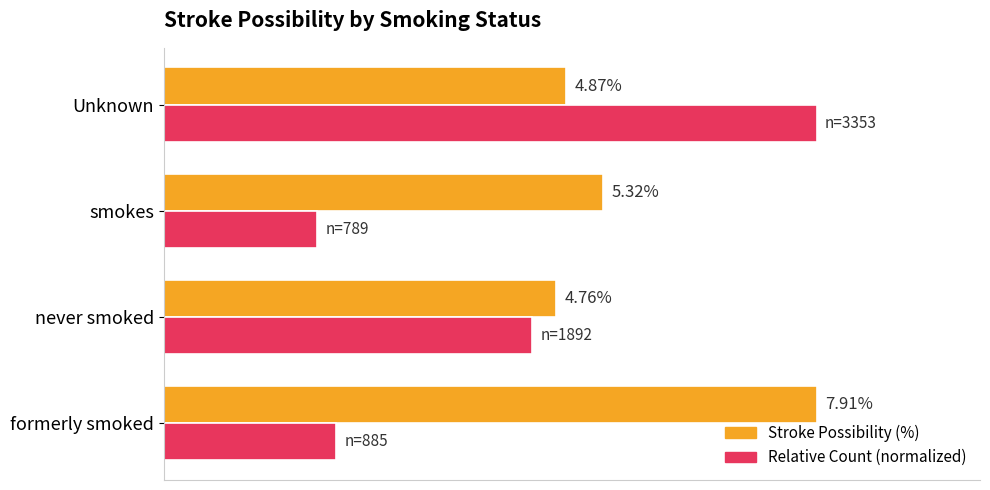

At which category is the sum across all series the highest?

Unknown